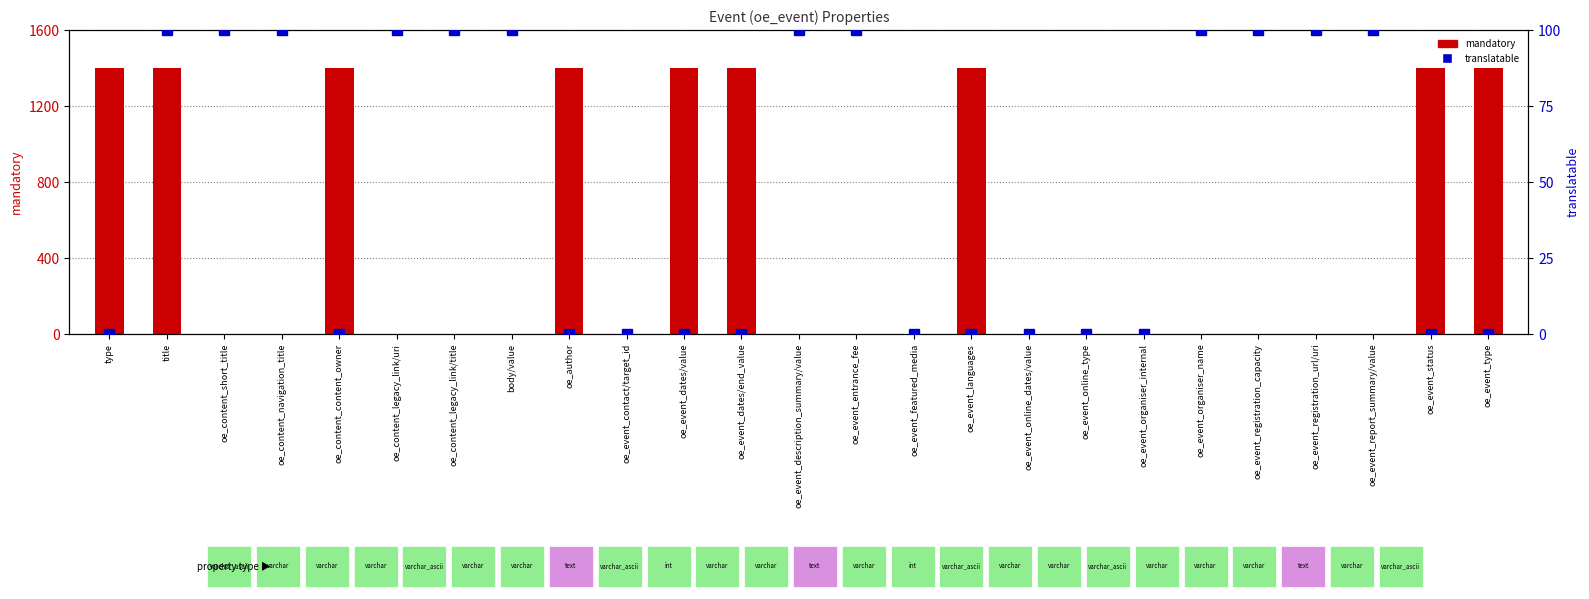

Between oe_content_content_owner and body/value, which is larger?

oe_content_content_owner